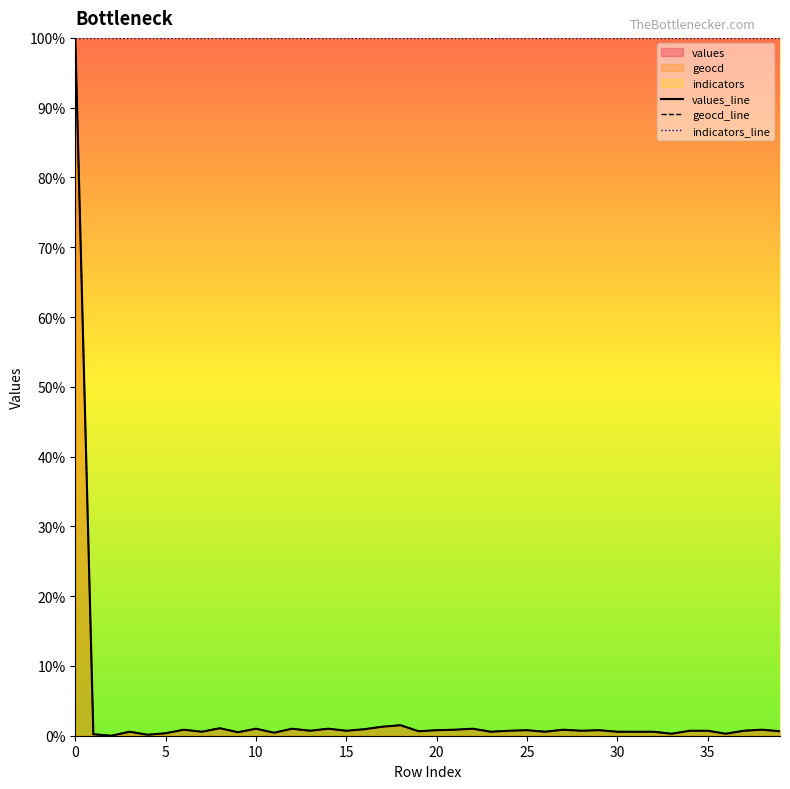

Is it true that geocd_line equals 0.8 at 31?

False